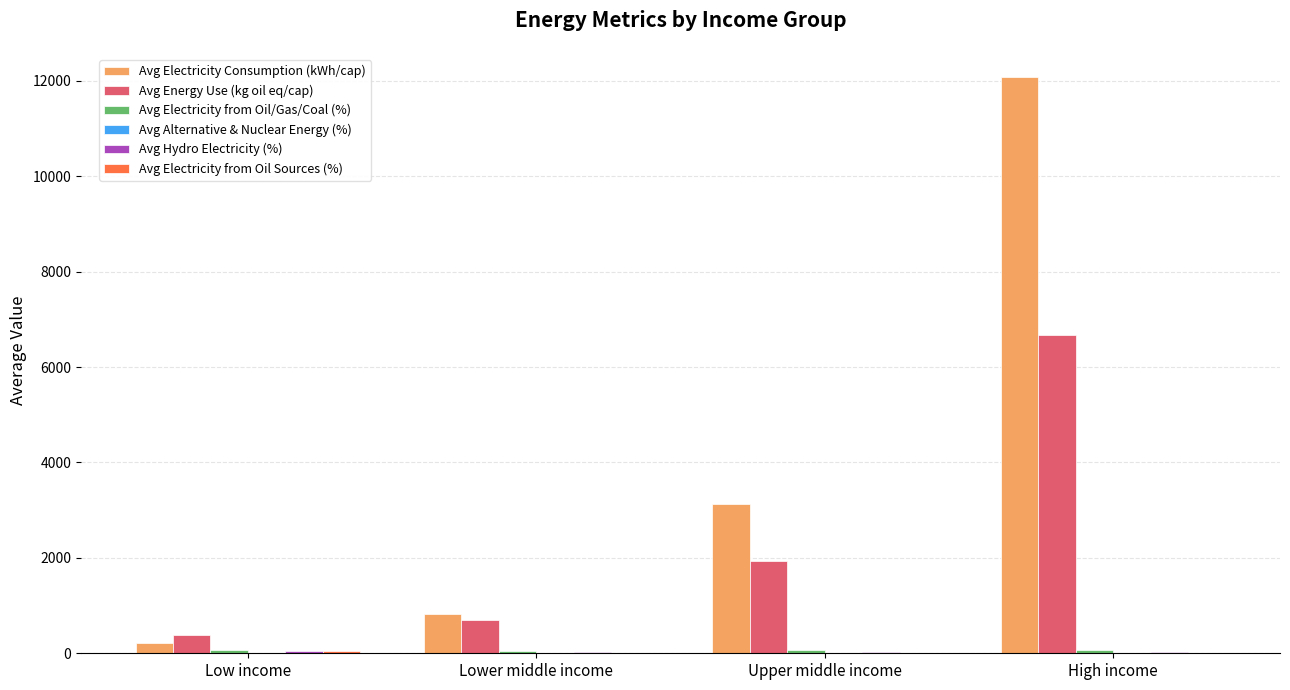

Which category has the highest value across all series?

High income